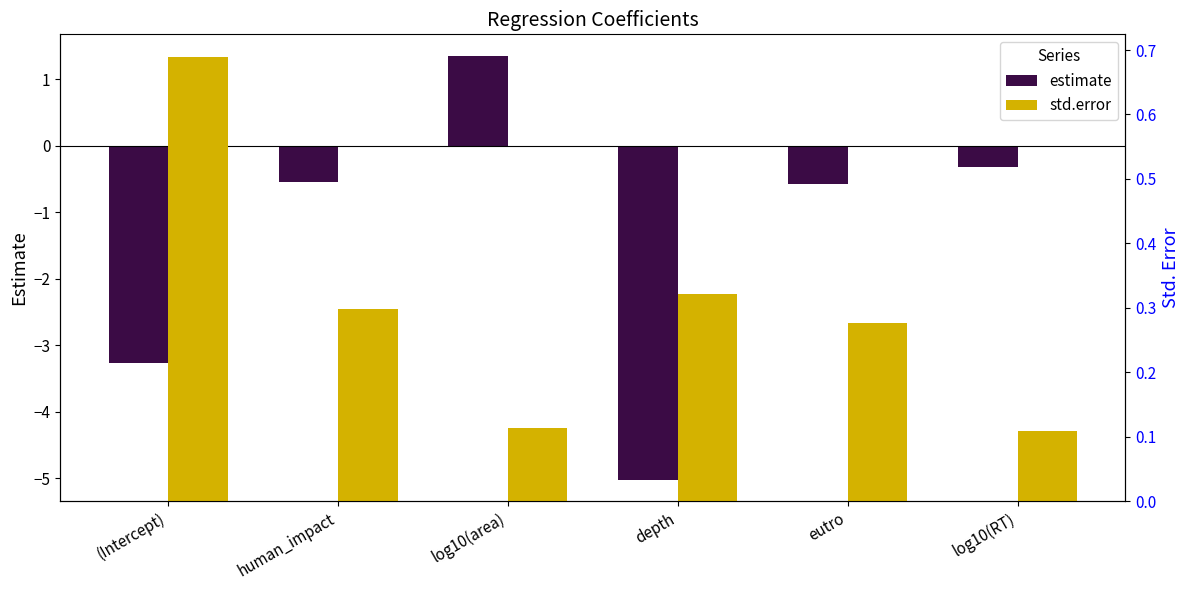

List the series in order of their peak value, highest first.

estimate, std.error